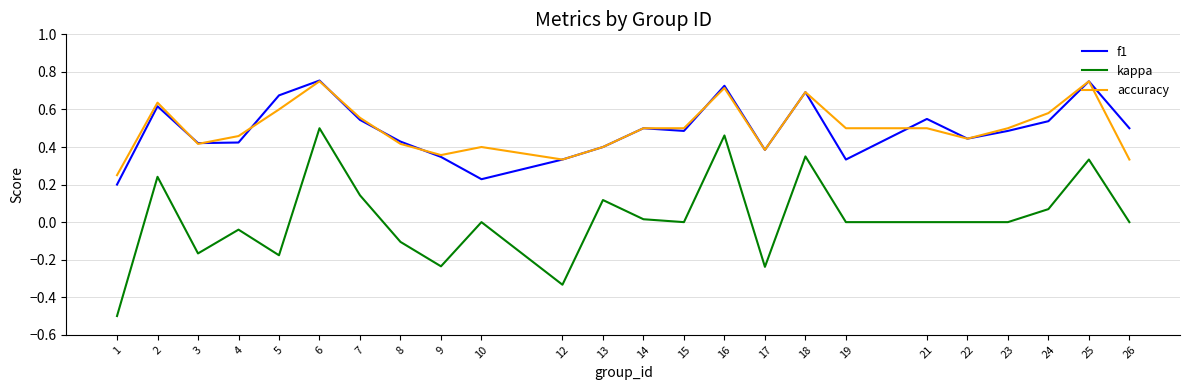

What is the sum of the f1 values at 5 and 25?

1.4